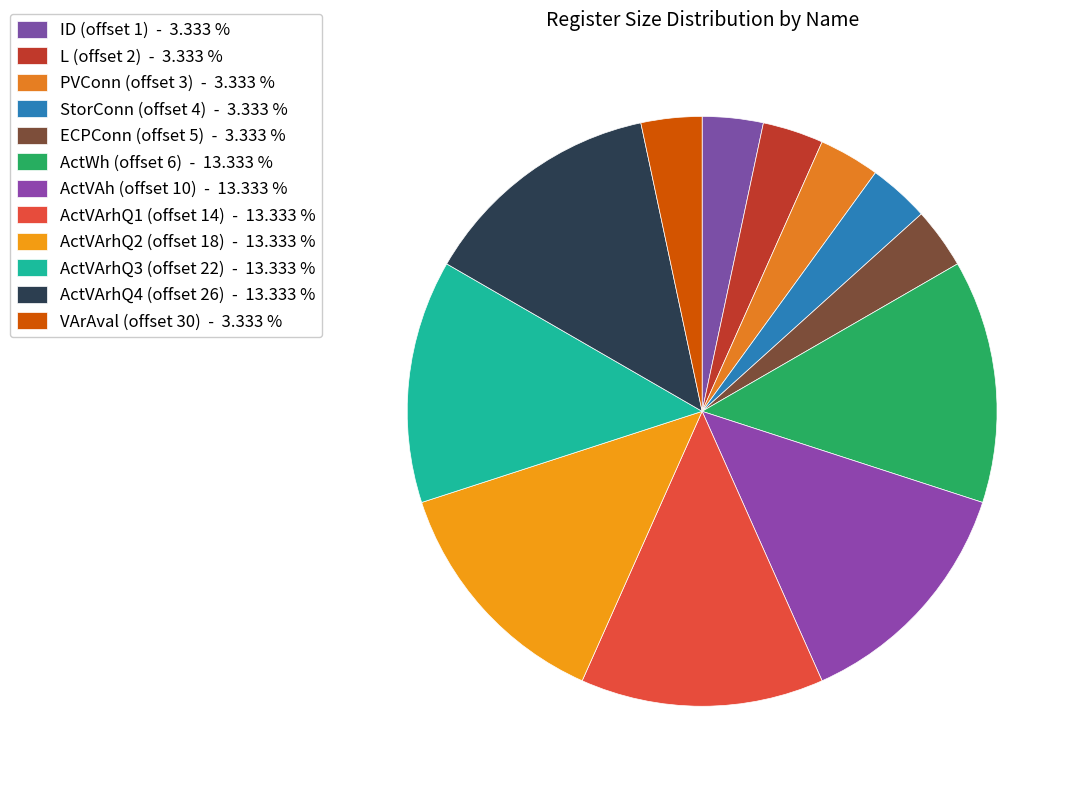

What percentage is the ActVArhQ4 (offset 26) slice, to the nearest percent?

13%